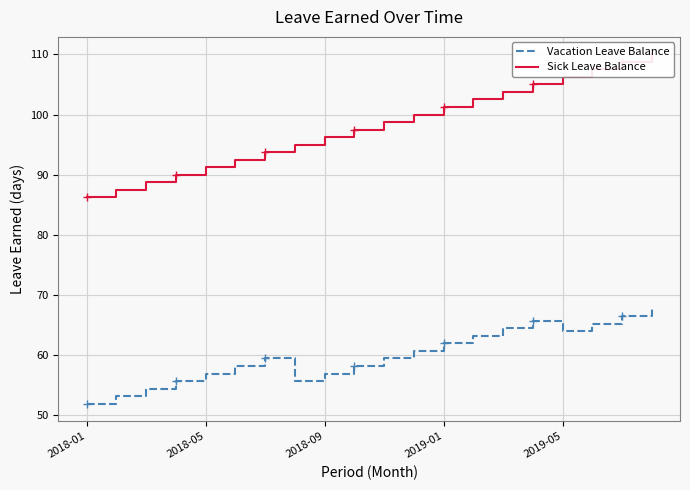

Where is the first local minimum for Vacation Leave Balance?

7